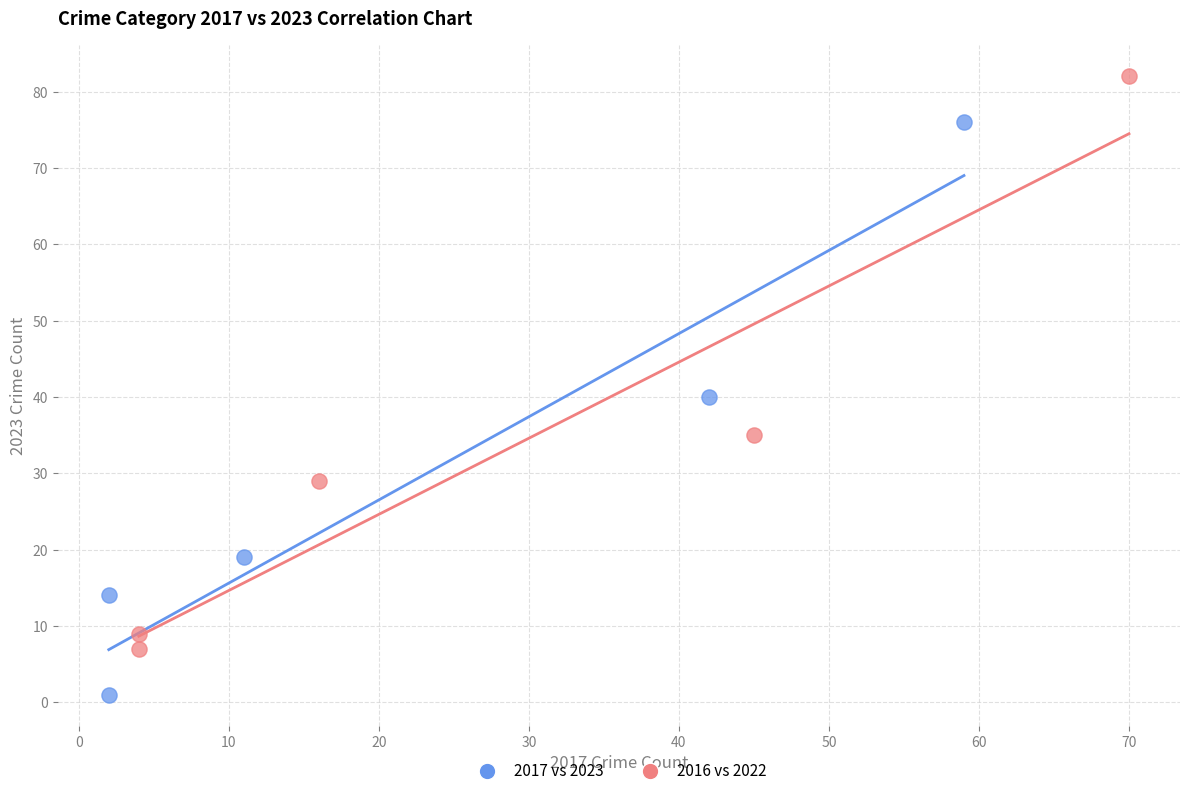

Which series contains the lowest Y value?

2017 vs 2023